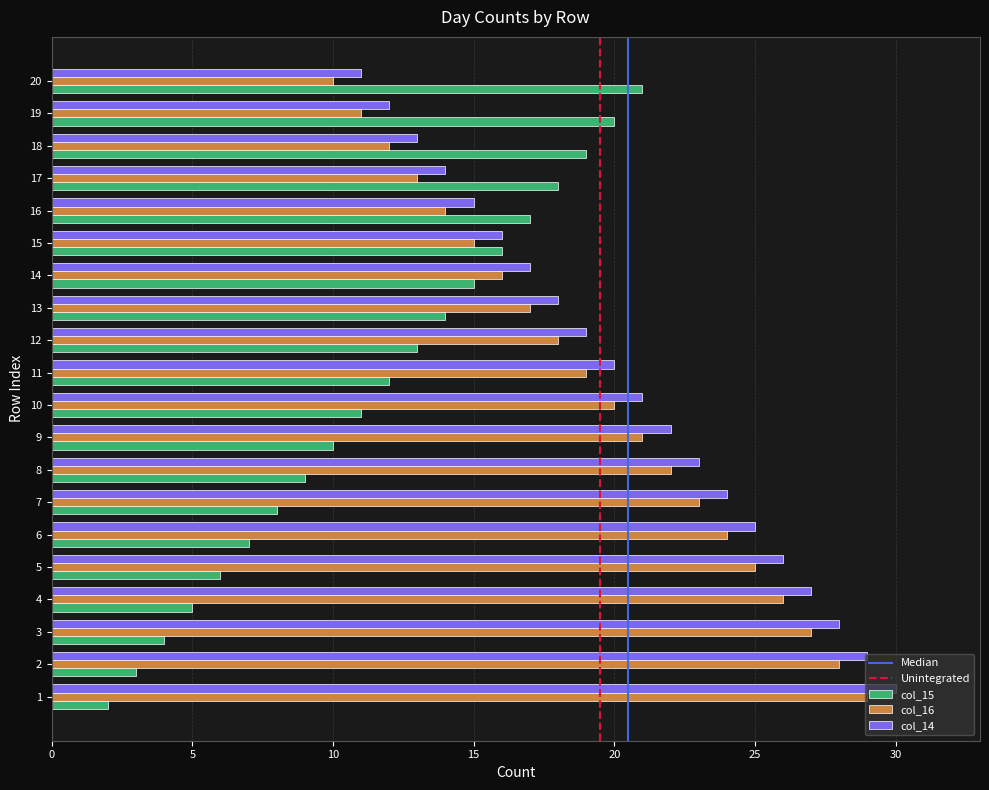

What is the greatest value displayed?

30